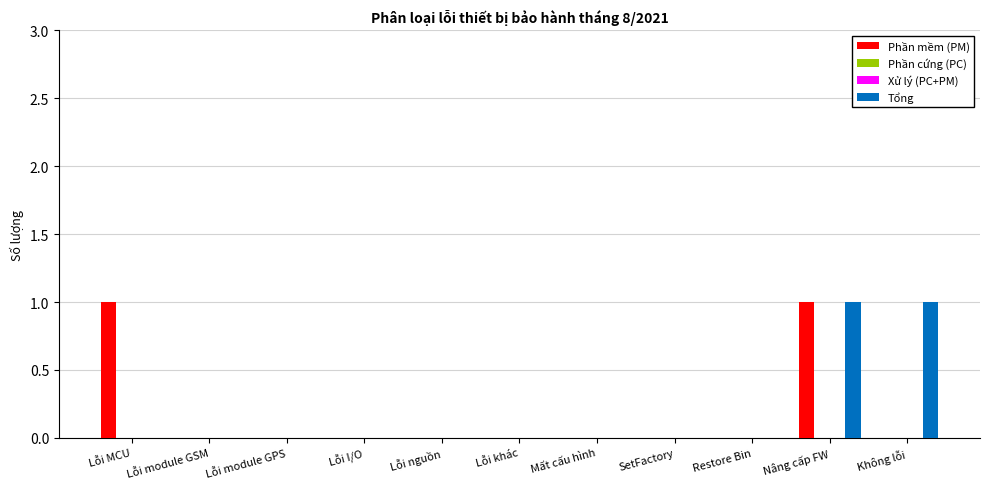

At which label does Tổng reach its peak?

Nâng cấp FW